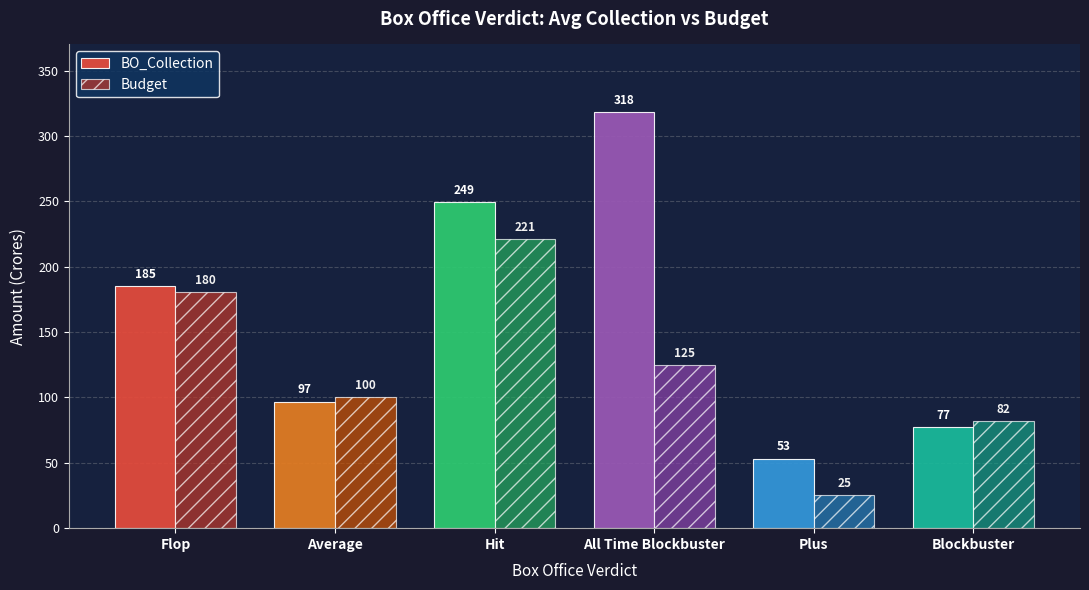

Which series has the largest total across all categories?

BO_Collection